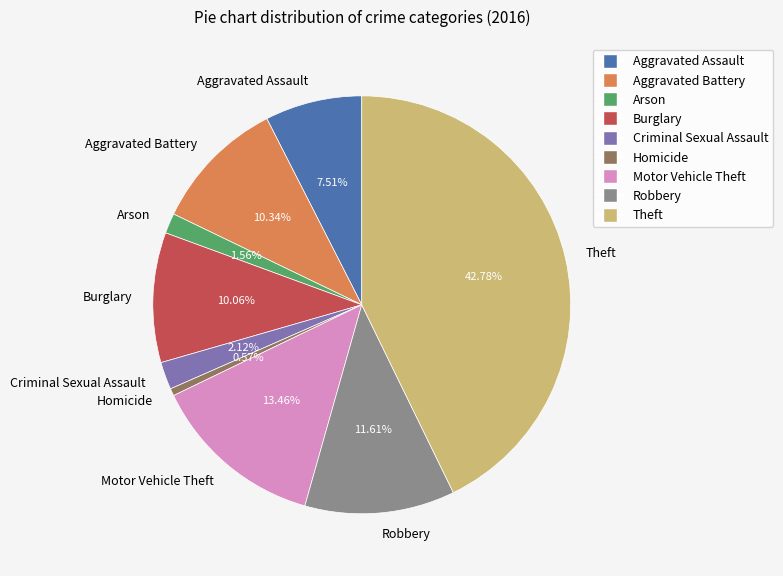

What is the total percentage of Criminal Sexual Assault and Arson?

3.7%